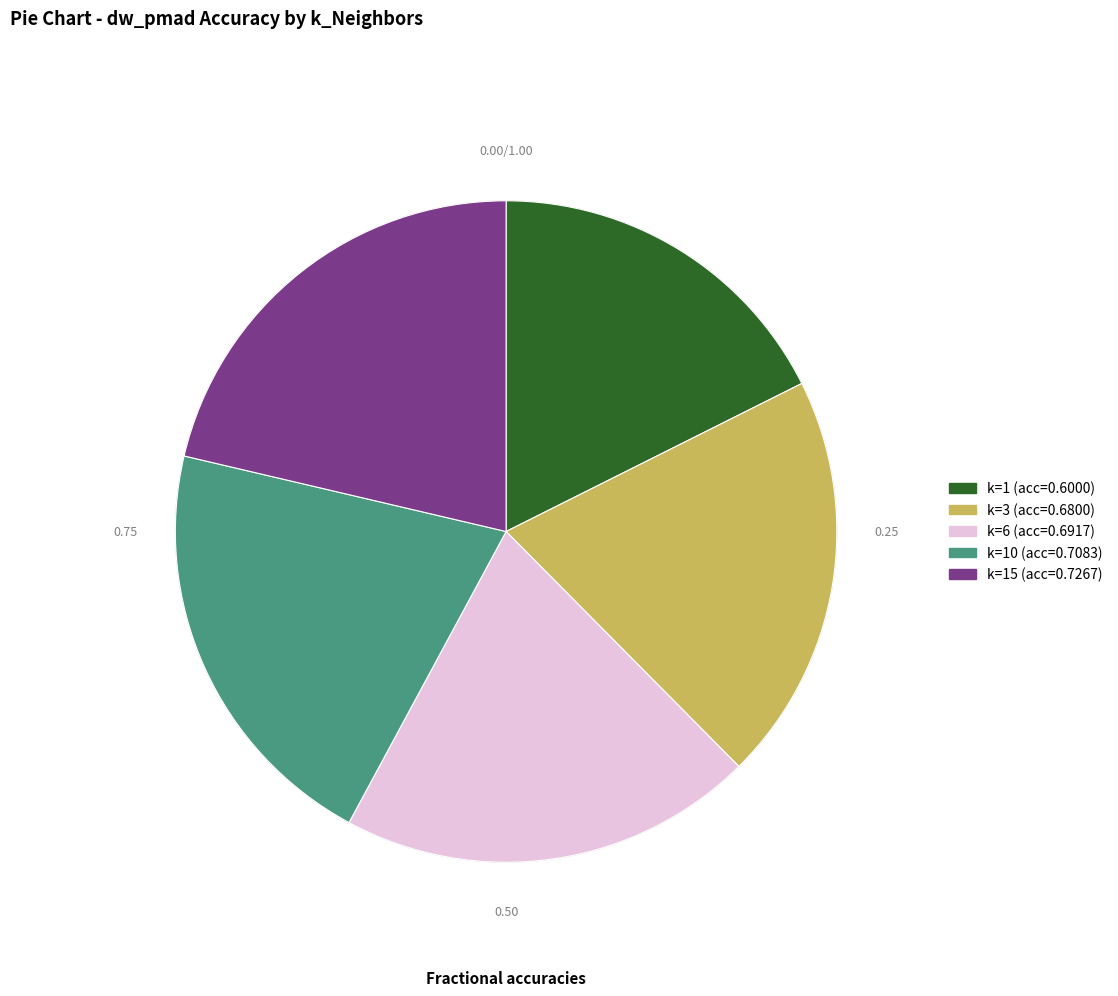

Is there any slice that represents more than half of the pie?

No